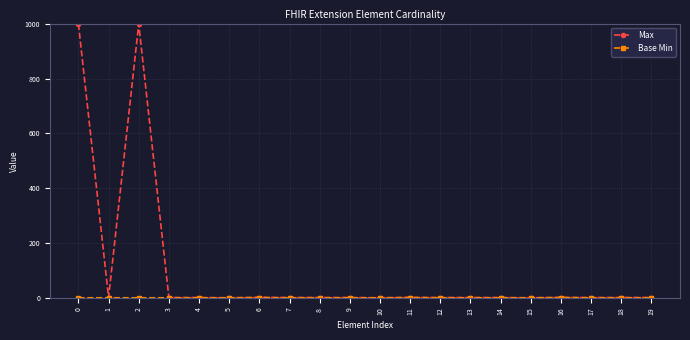

Which series has the largest total across all categories?

Max